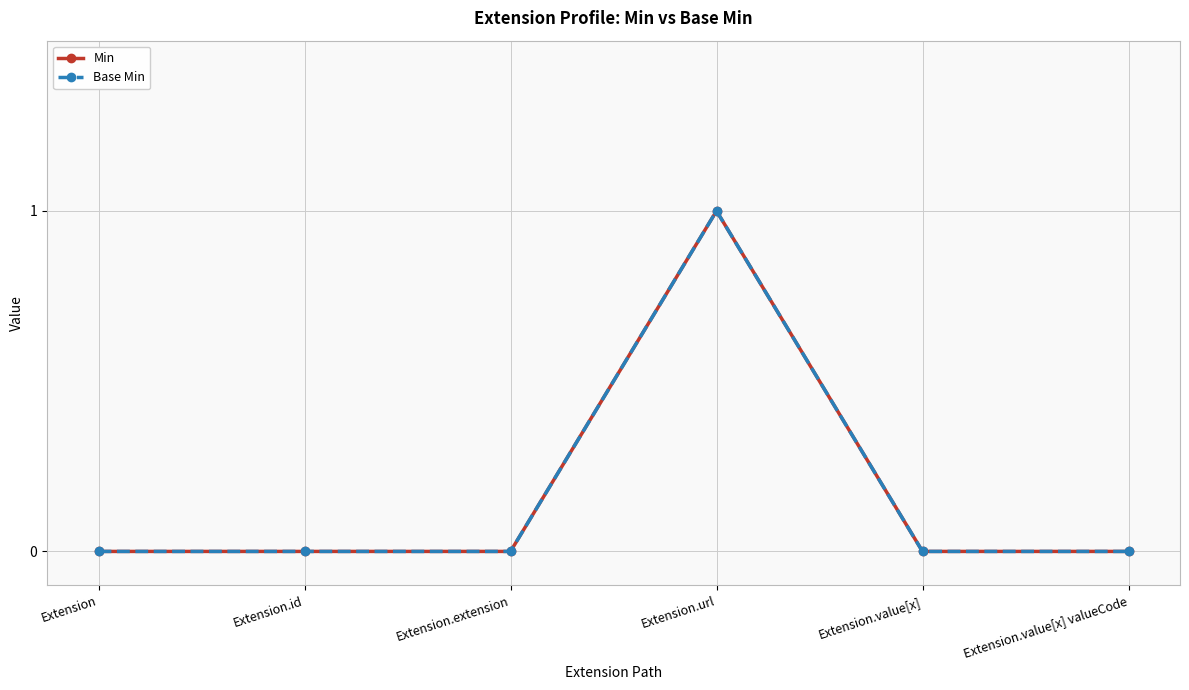

Which series has the widest spread of values?

Min